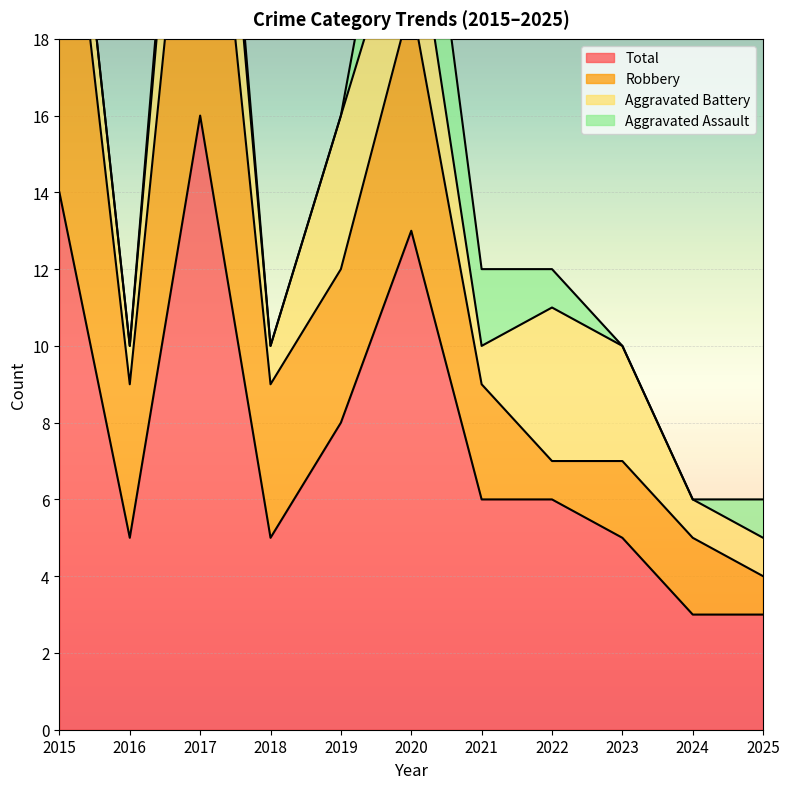

True or false: Total and Aggravated Assault cross at least once.

False